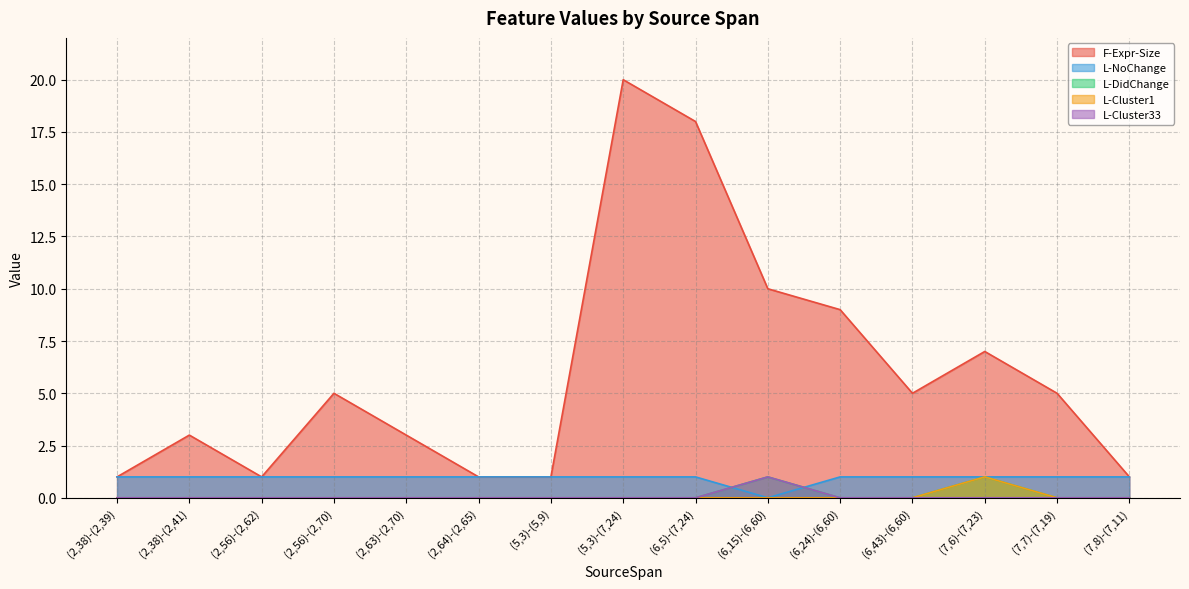

Is it true that L-Cluster1 equals 1 at (2,64)-(2,65)?

False